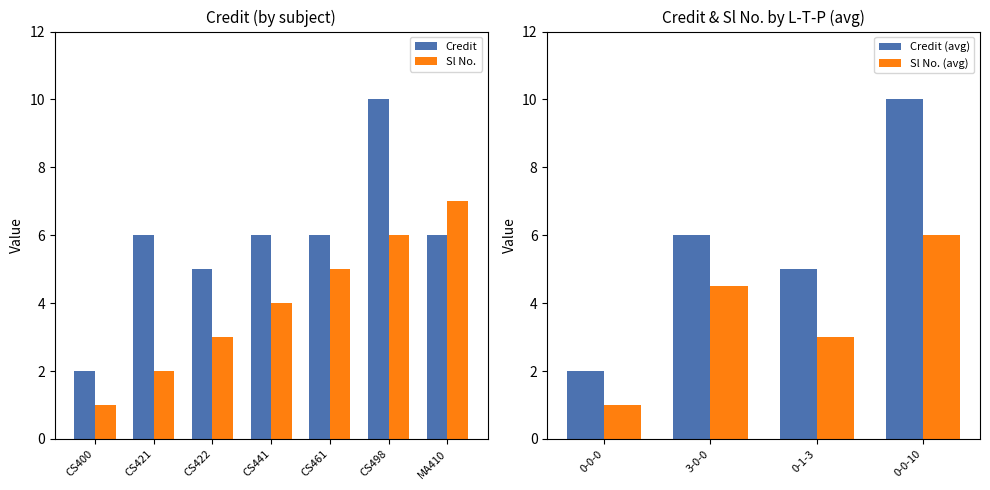

The Sl No. series shows 2 at CS400. True or false?

False